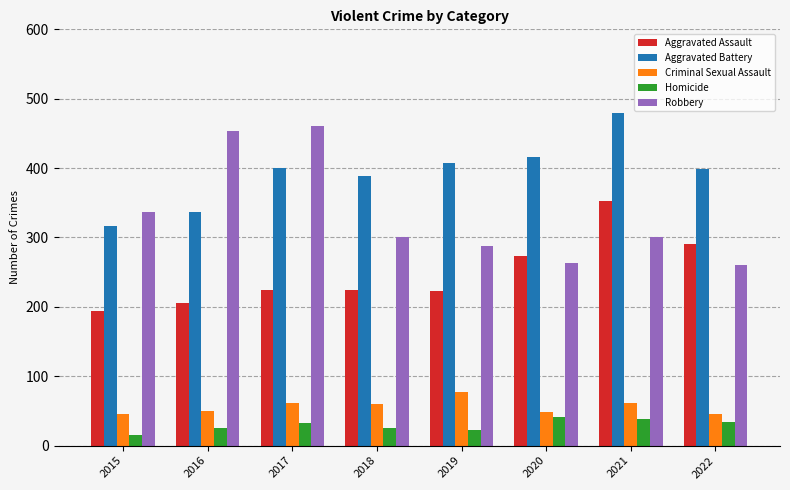

How many bars are there in each group?

5